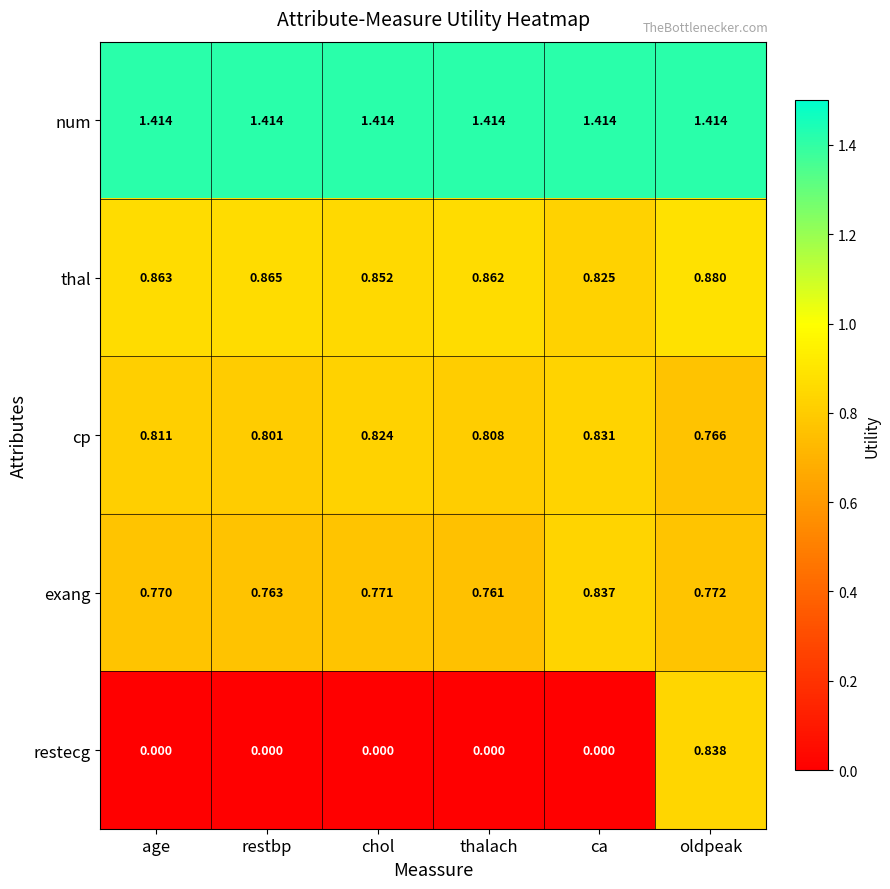

Where is thal nearest to the value 0?

ca